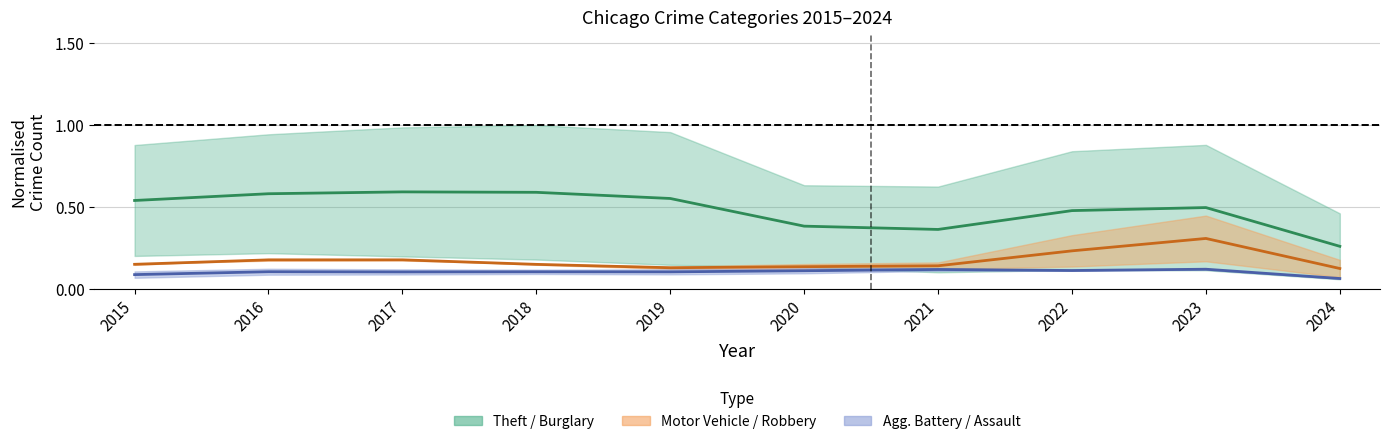

Rank the categories by Agg. Battery (centre) value from lowest to highest.

2024, 2015, 2017, 2019, 2018, 2016, 2020, 2022, 2021, 2023